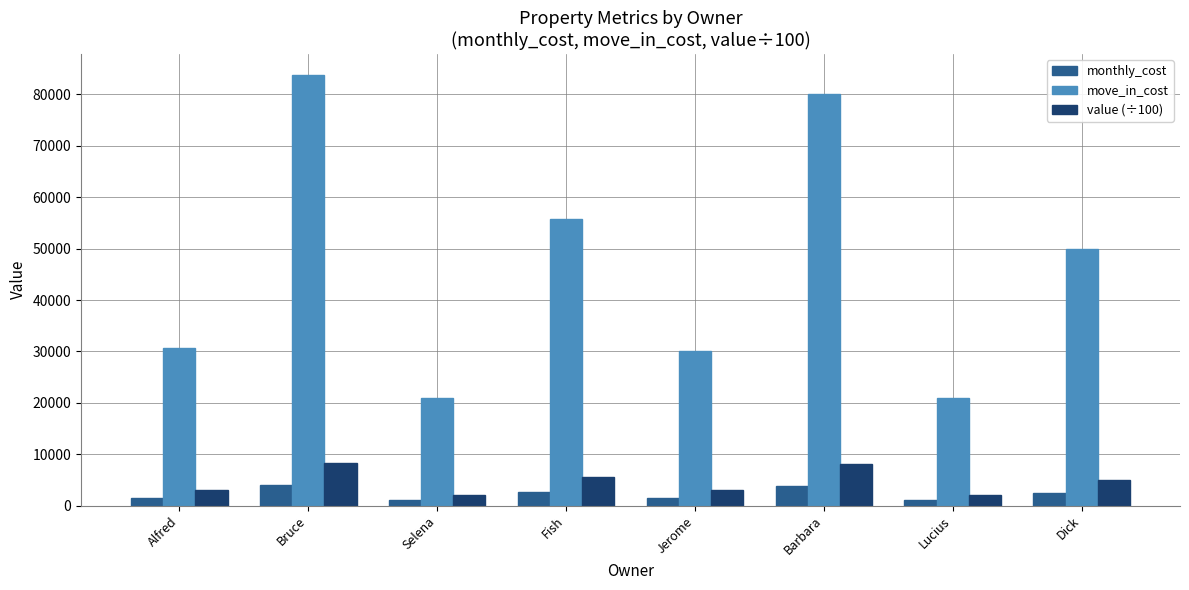

Count the number of categories in the chart.

8